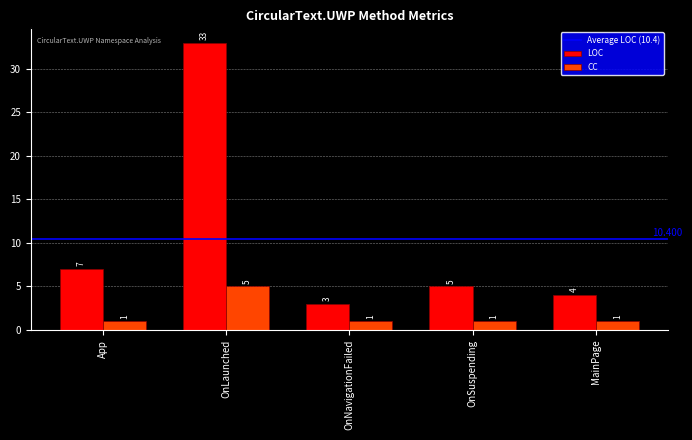

Reading right to left, list all the values displayed in this chart.

LOC: 4	5	3	33	7
CC: 1	1	1	5	1